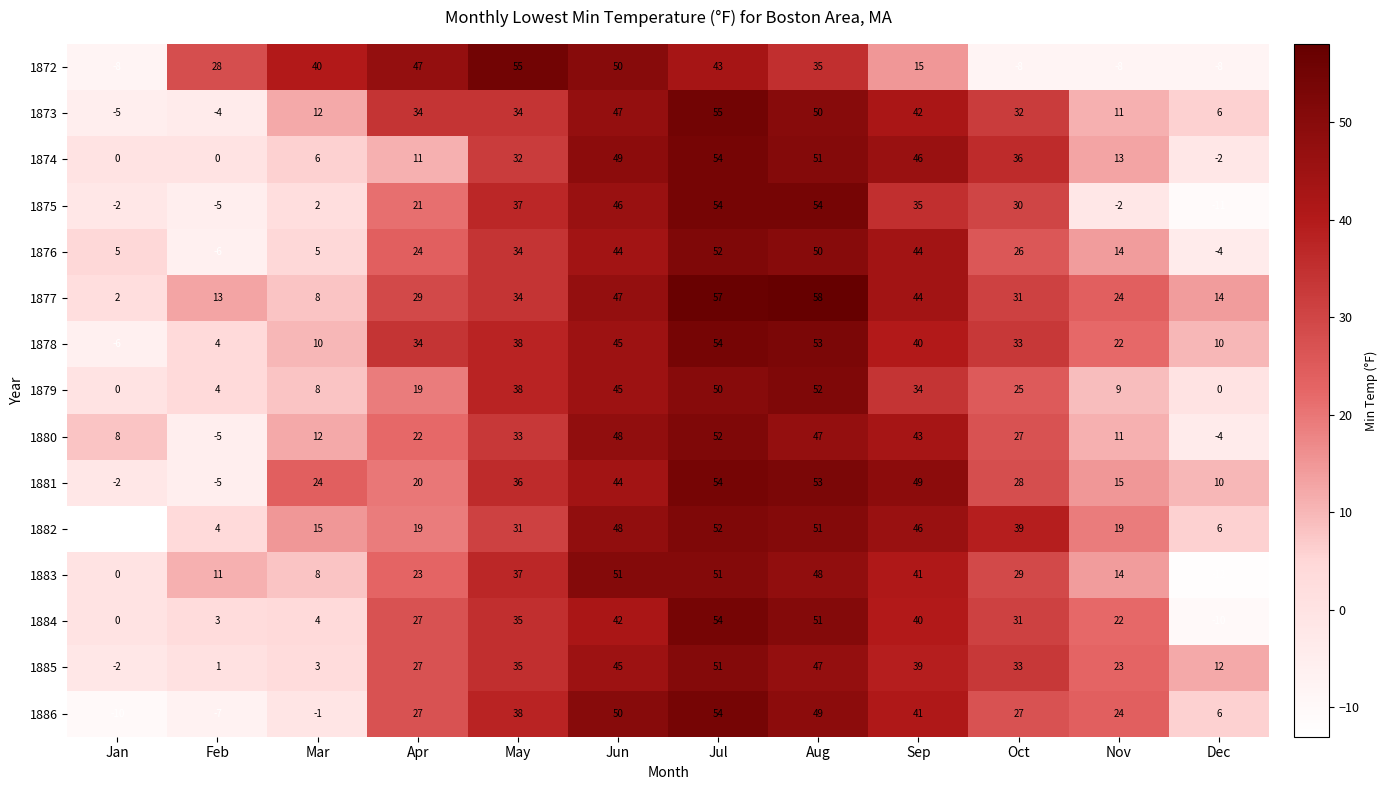

At how many categories does at least one series exceed 33?

8